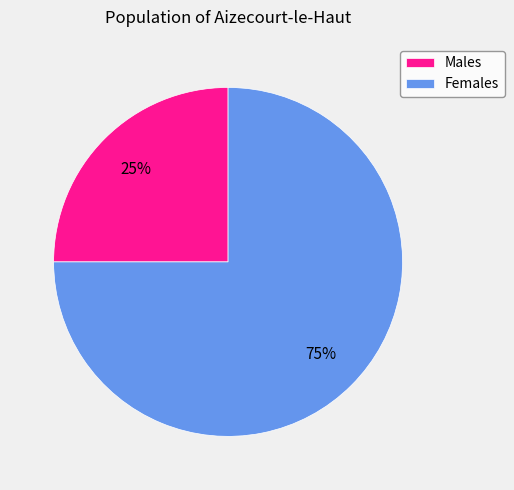

Combined, do Males and Females account for over 50%?

Yes